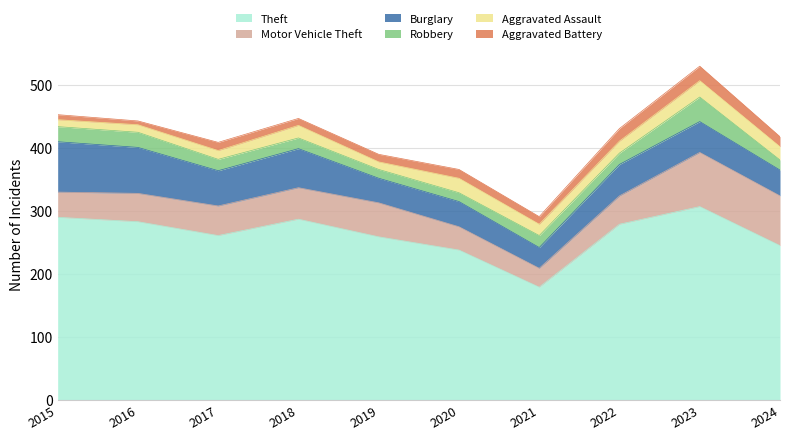

Where is Aggravated Battery nearest to the value 14?

2020